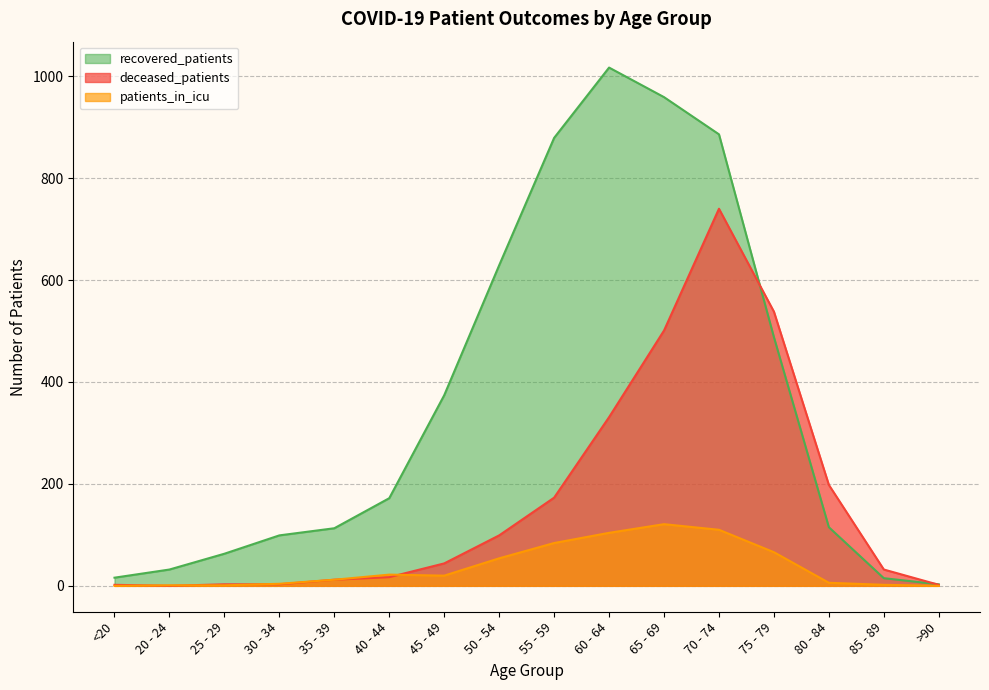

Rank the series at 60 - 64 from lowest to highest value.

patients_in_icu, deceased_patients, recovered_patients